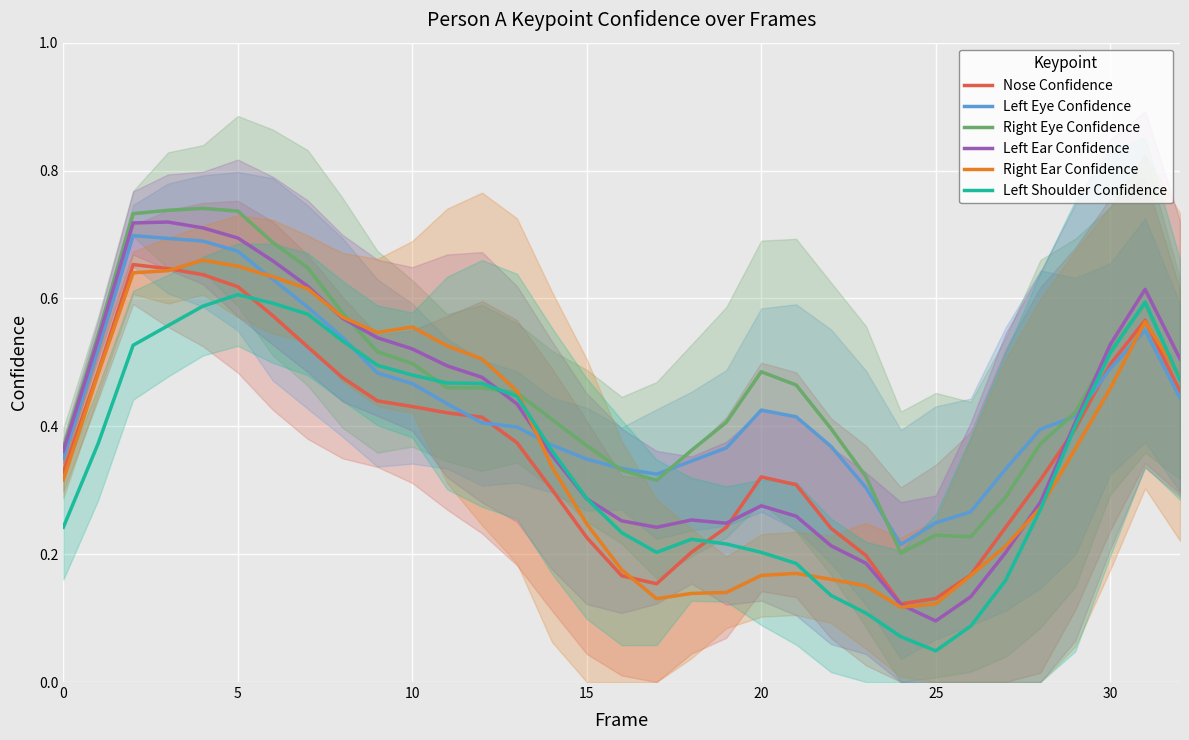

What is the label of the 24th point from the right?

9